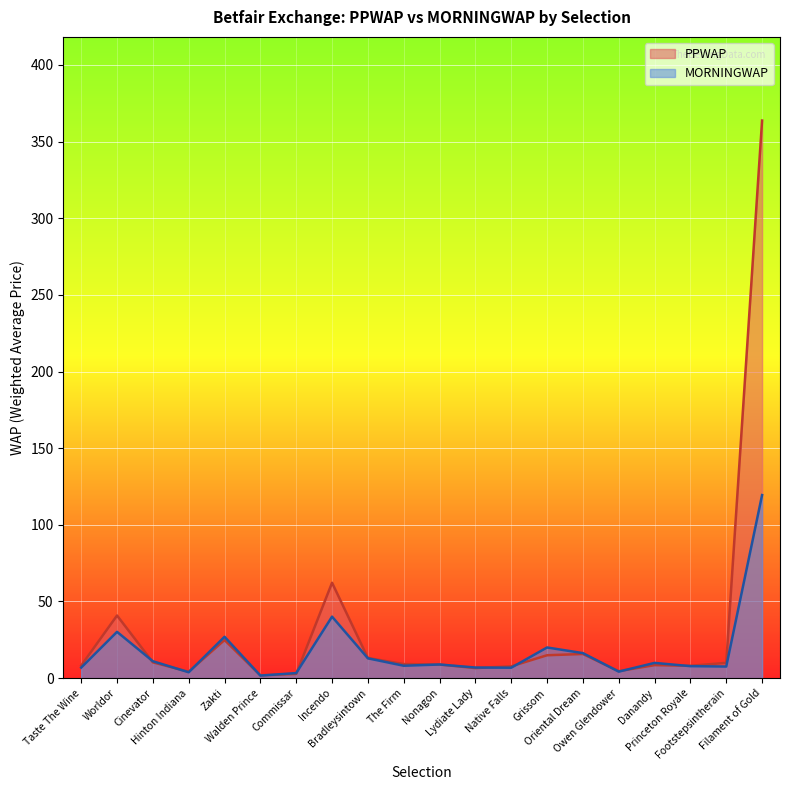

How many lines are shown in the chart?

2